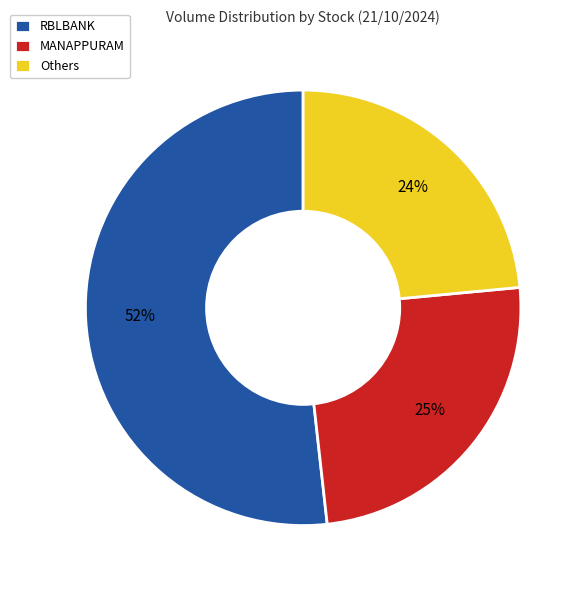

True or false: MANAPPURAM accounts for 39% of the total.

False